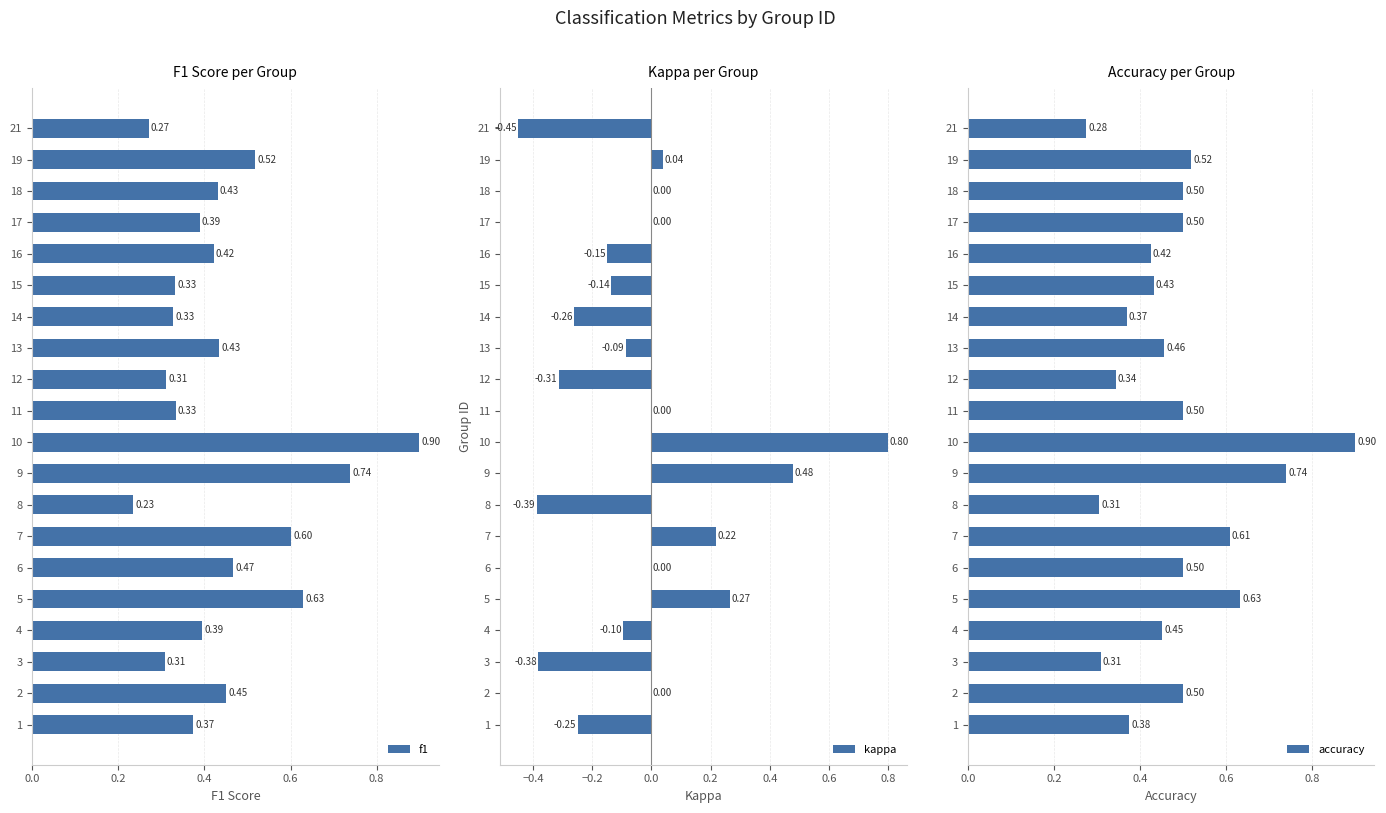

What is the difference between the highest and lowest values at 2?

0.5